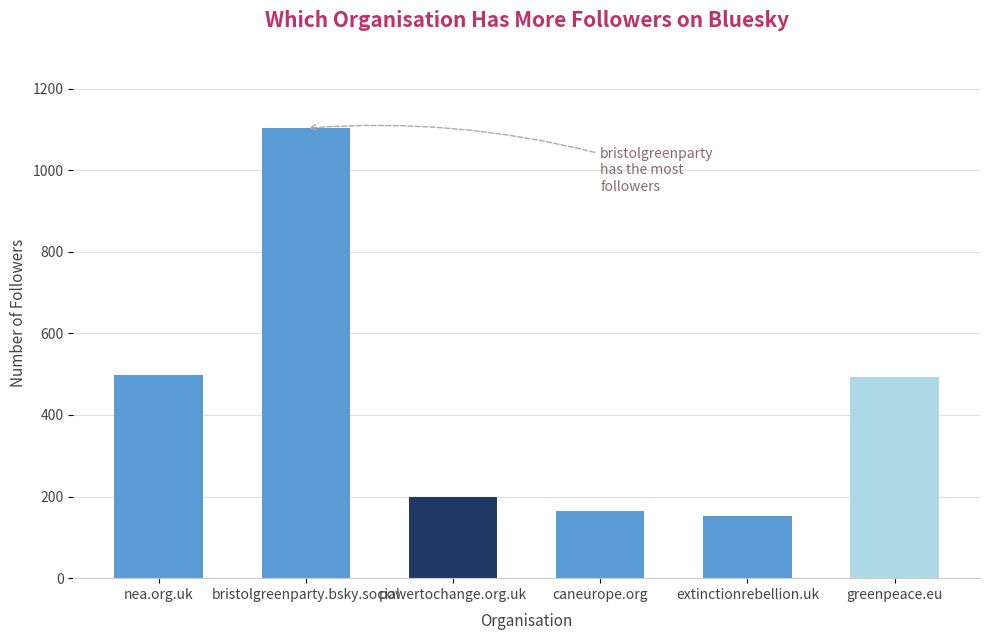

What is the change in value from nea.org.uk to greenpeace.eu?

-5